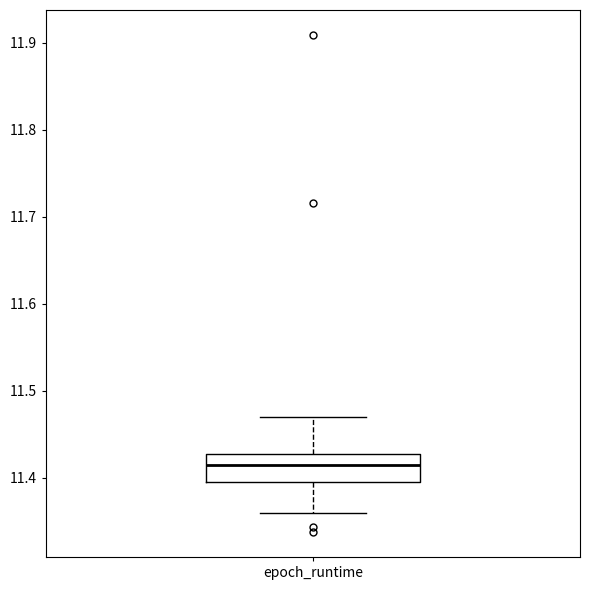

Where is the upper edge of the box for epoch_runtime on the y-axis? The values are not printed on the chart, so give them approximately, as read against the axis.

11.43